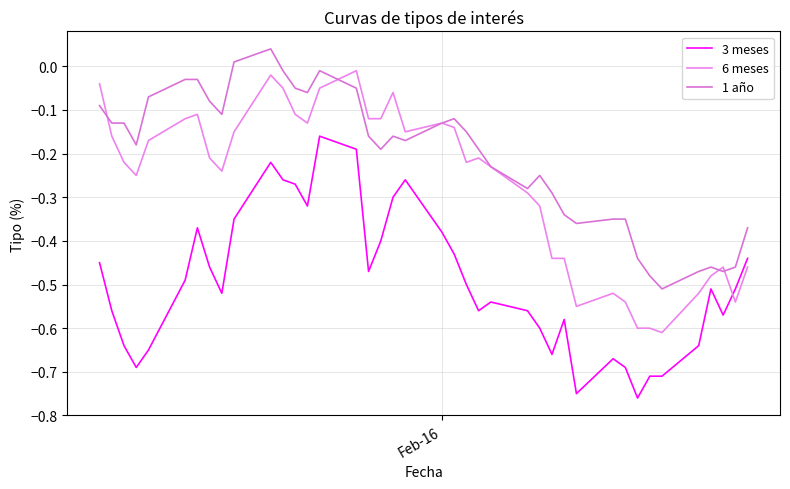

Does the chart have visible grid lines?

Yes